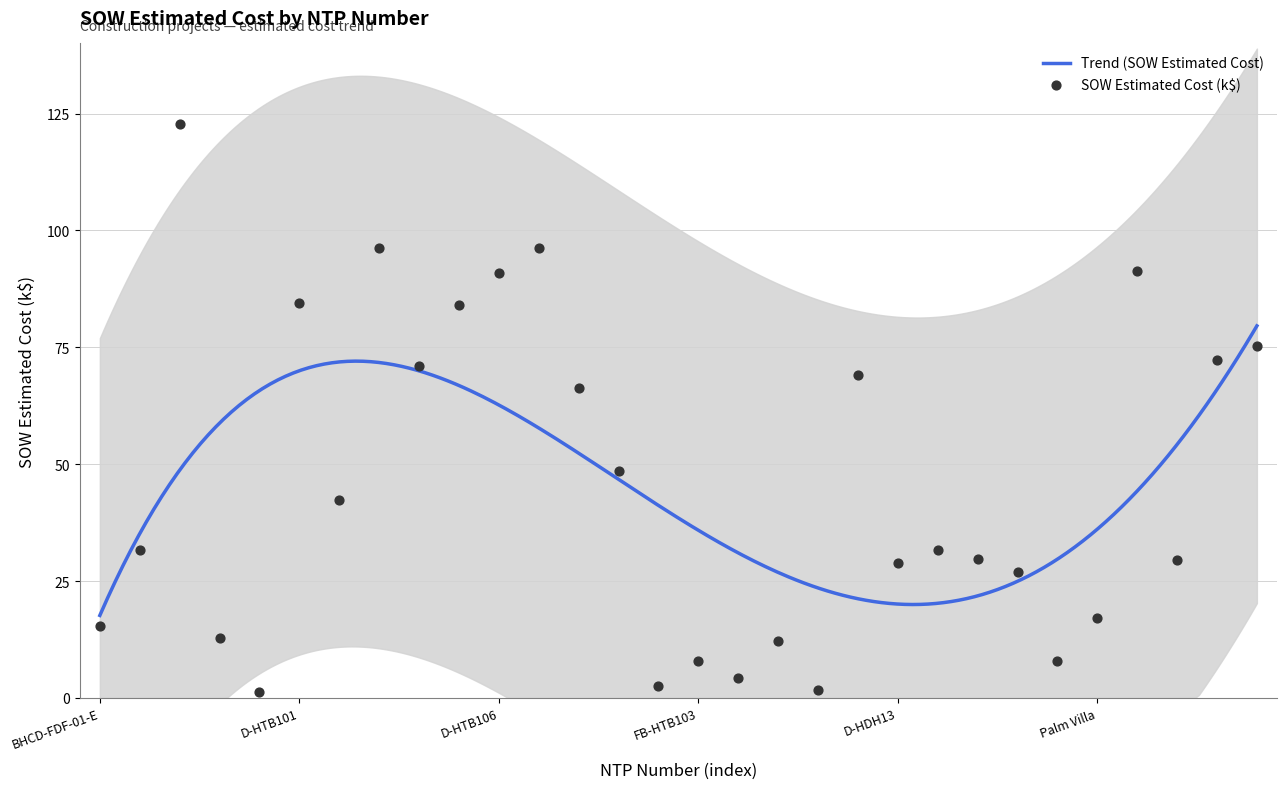

What is the change in value from FX4-FGG-01 to D-HGP24?

+28.5